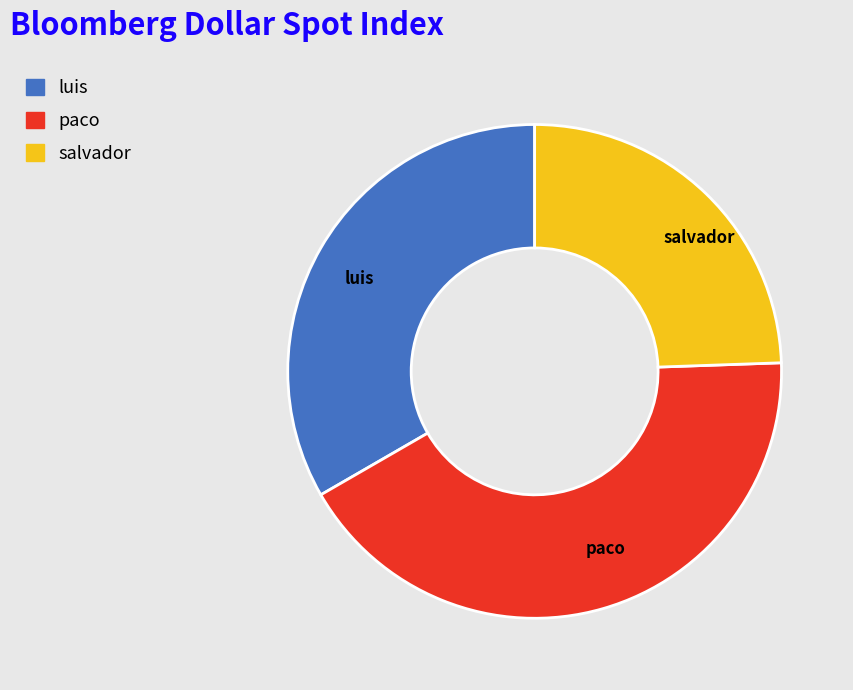

Which slice is the largest?

paco